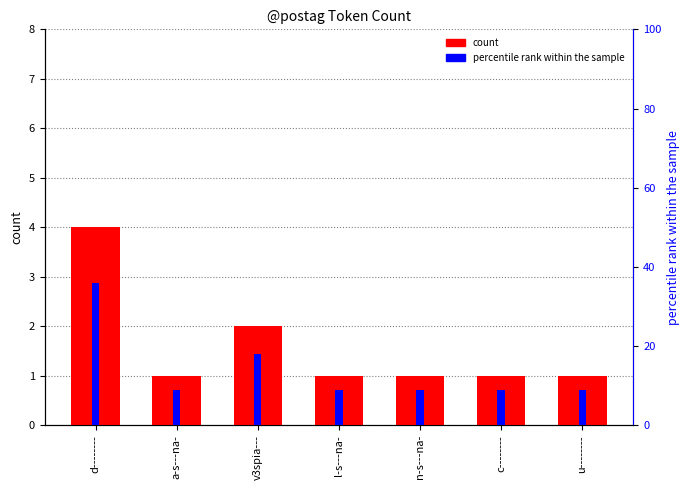

List the series in order of their peak value, lowest first.

count, percentile rank within the sample